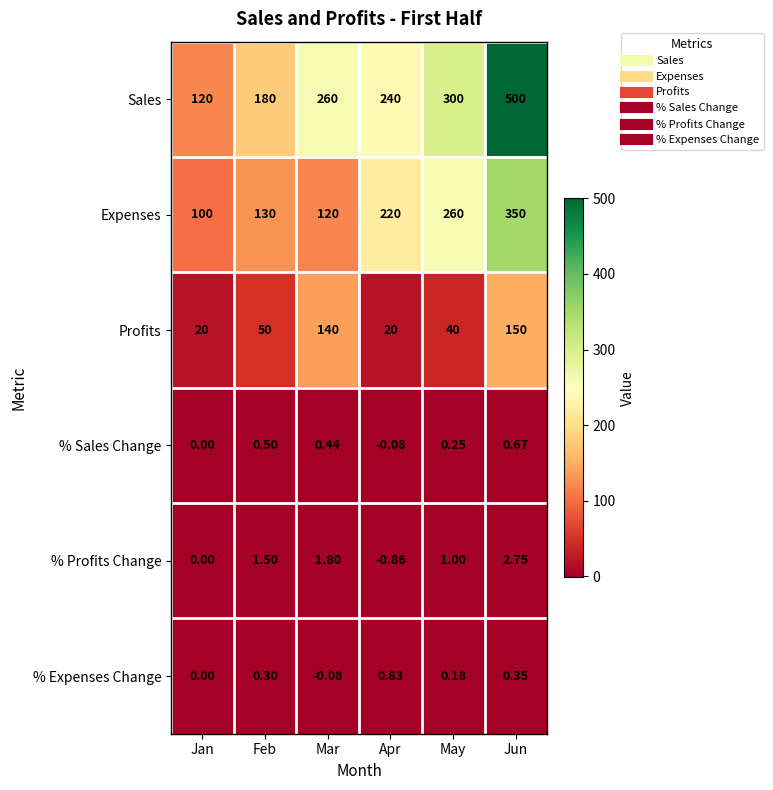

At which category is the sum across all series the highest?

Jun